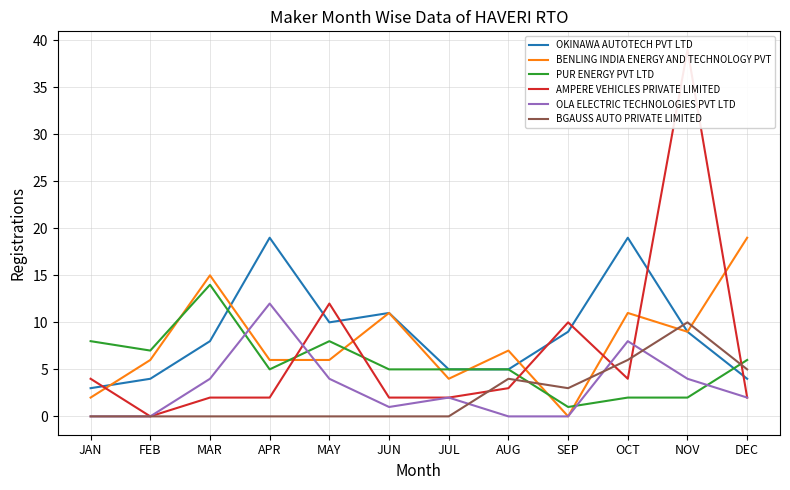

True or false: BGAUSS AUTO PRIVATE LIMITED has a value of 0 at MAY.

True